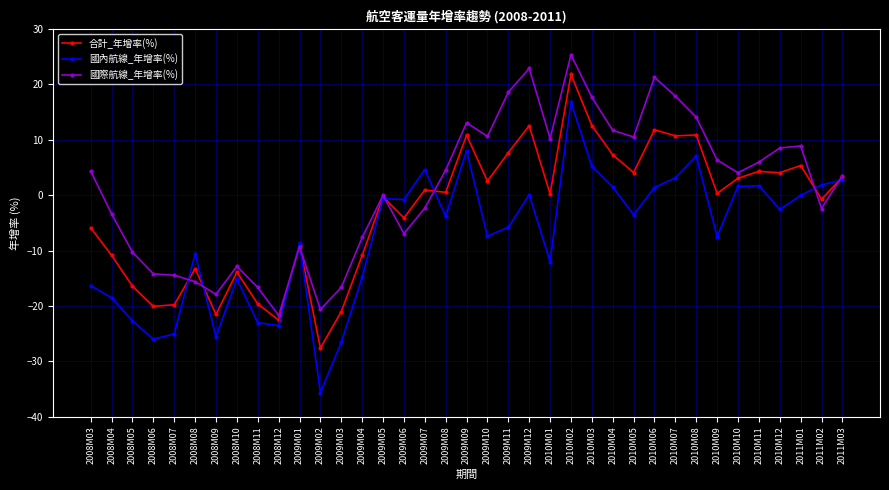

What is the greatest value displayed?

25.3